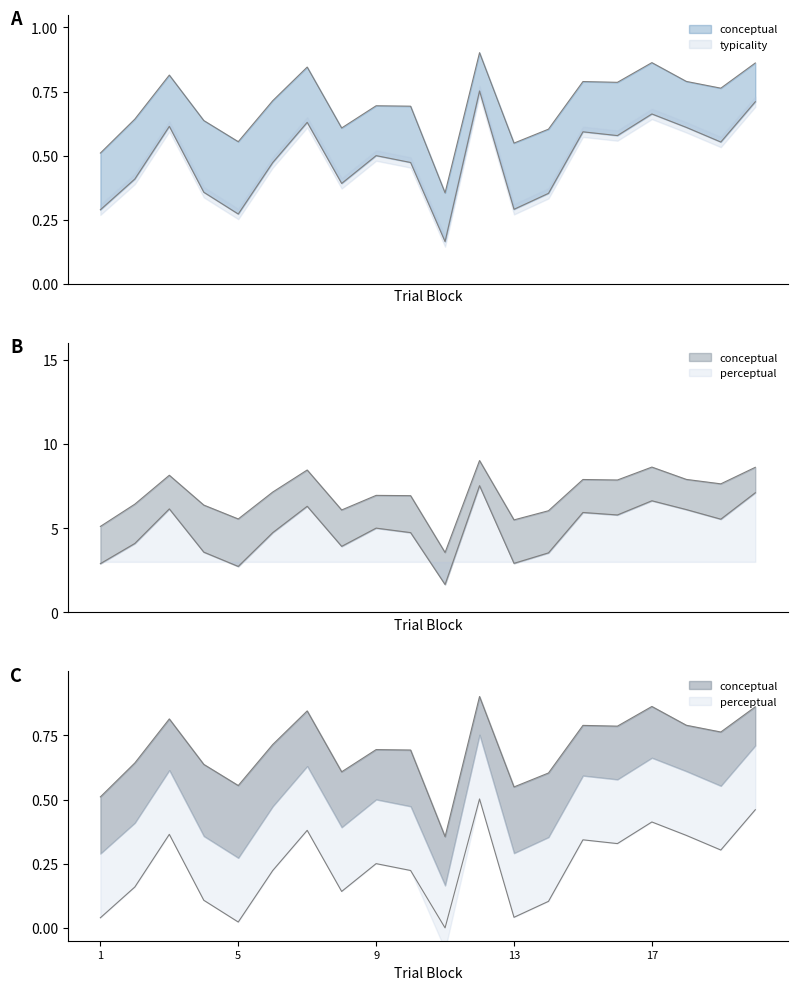

What is the sum of the typicality values at 10 and 13?

0.8